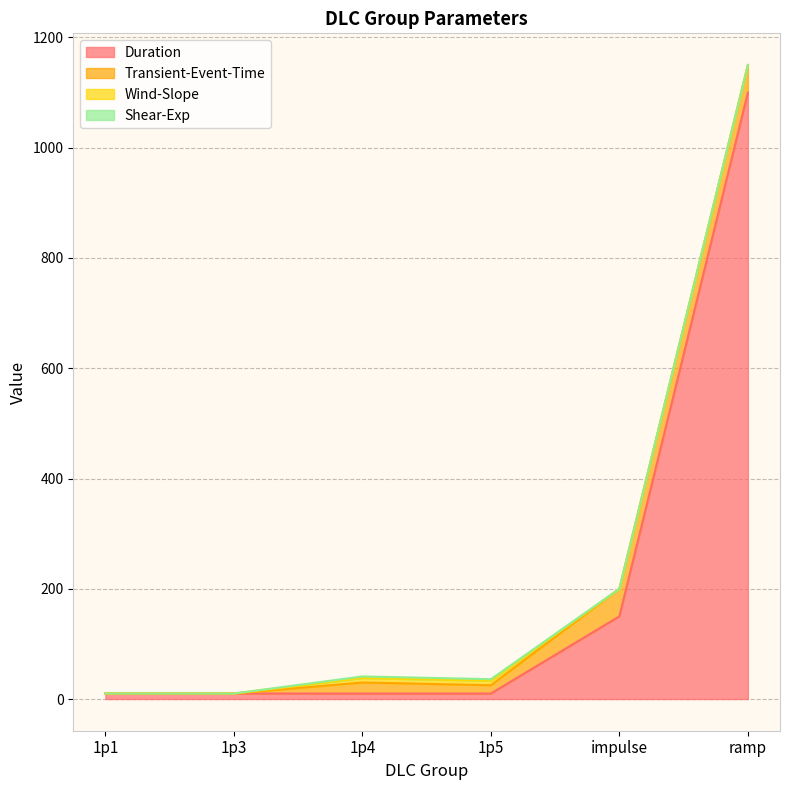

What is the difference between the maximum and minimum values in the Transient-Event-Time series?

50